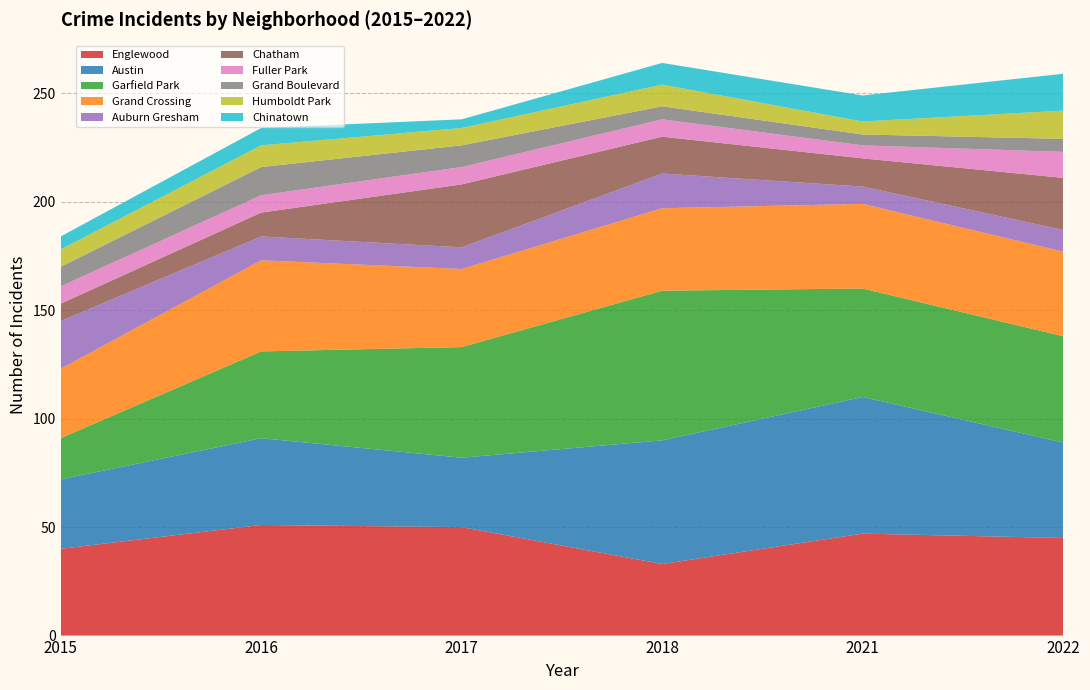

What is the total value across all series at 2016?

234